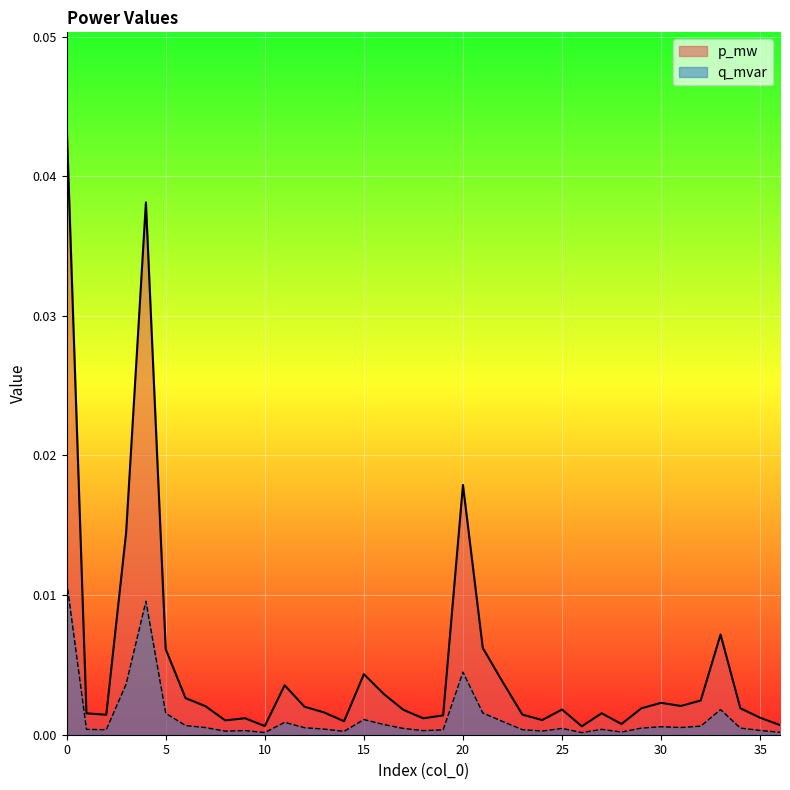

List the series in order of their overall mean, highest first.

p_mw, q_mvar